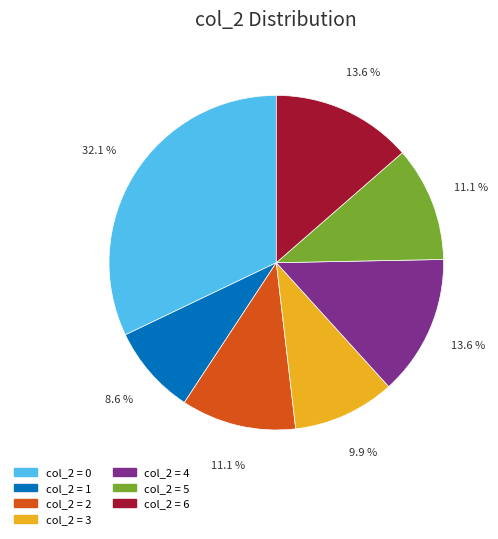

How many segments does this pie chart have?

7